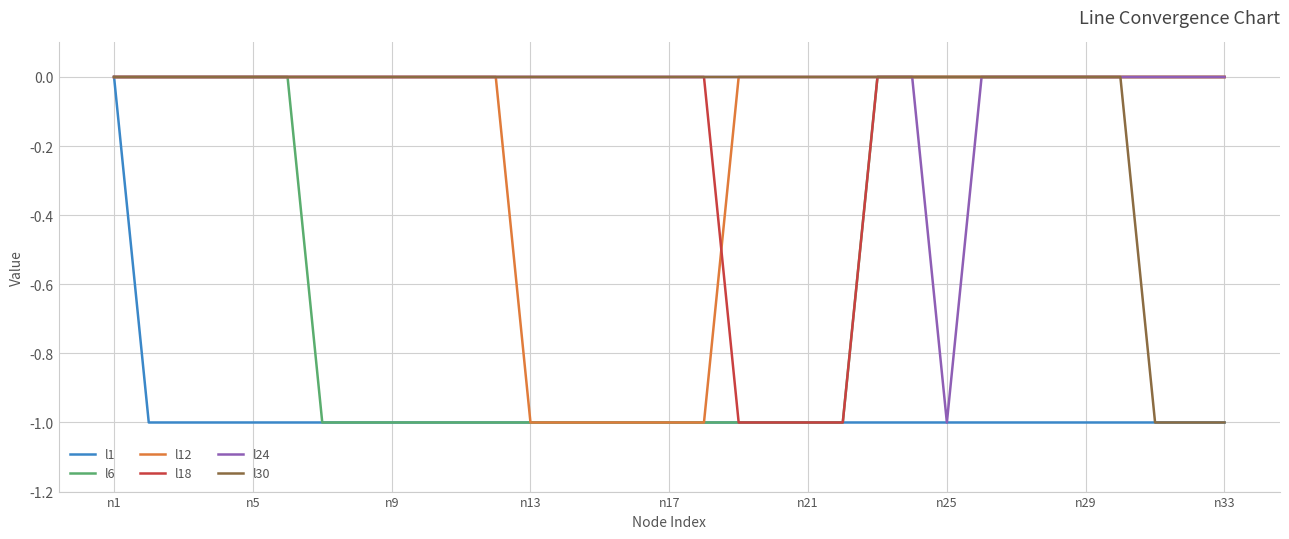

At which category is the sum across all series the highest?

n1